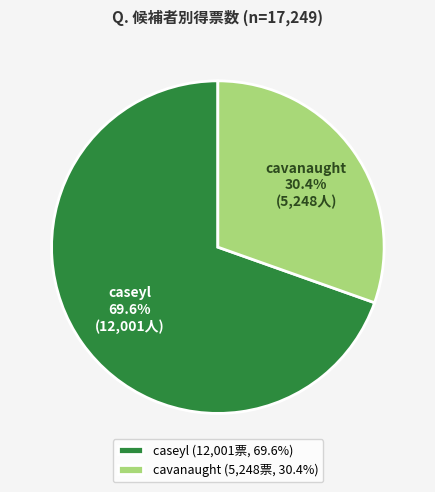

To the nearest percent, what portion does caseyl represent?

70%